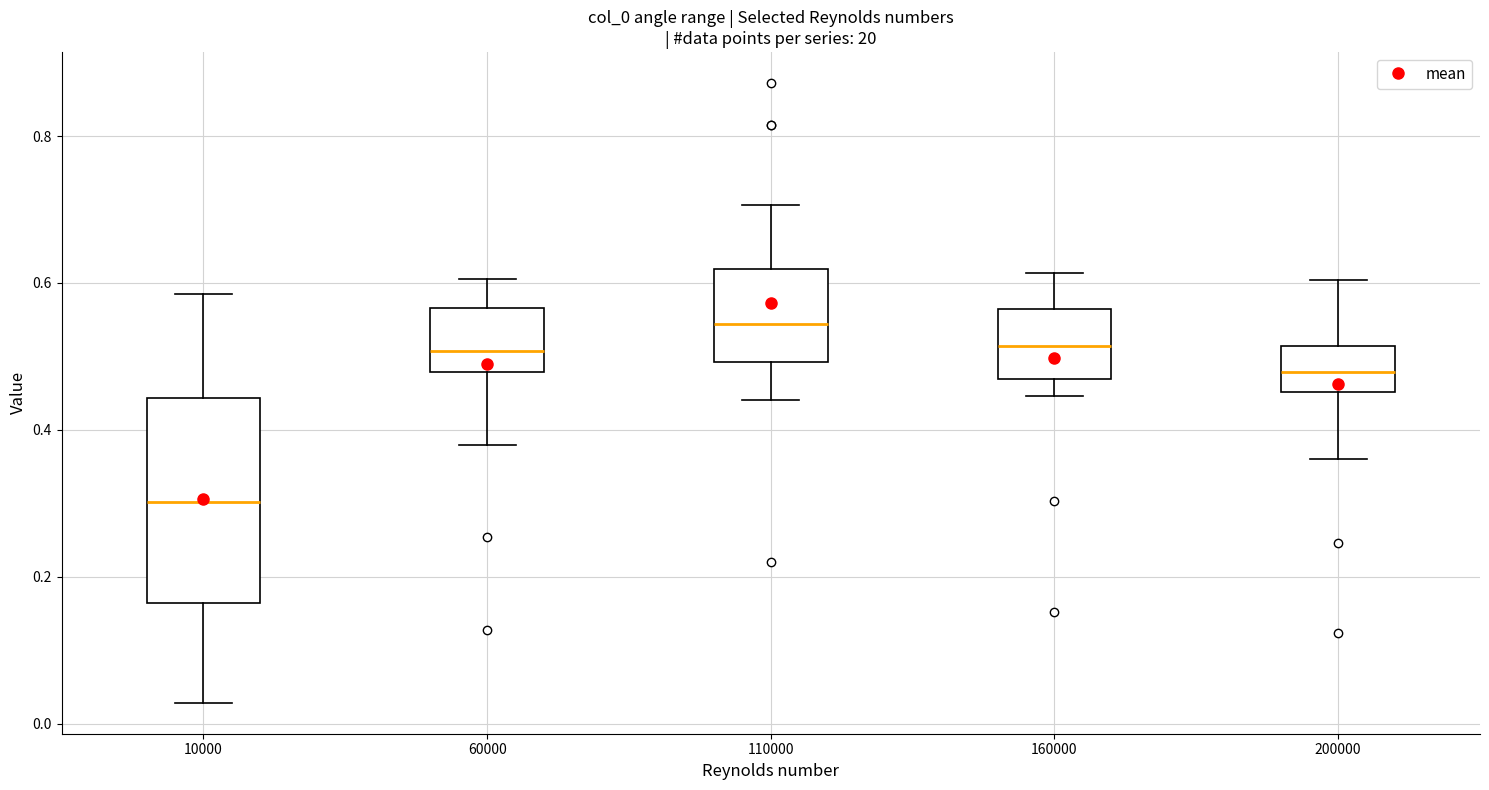

Which box has the lowest median line?

10000